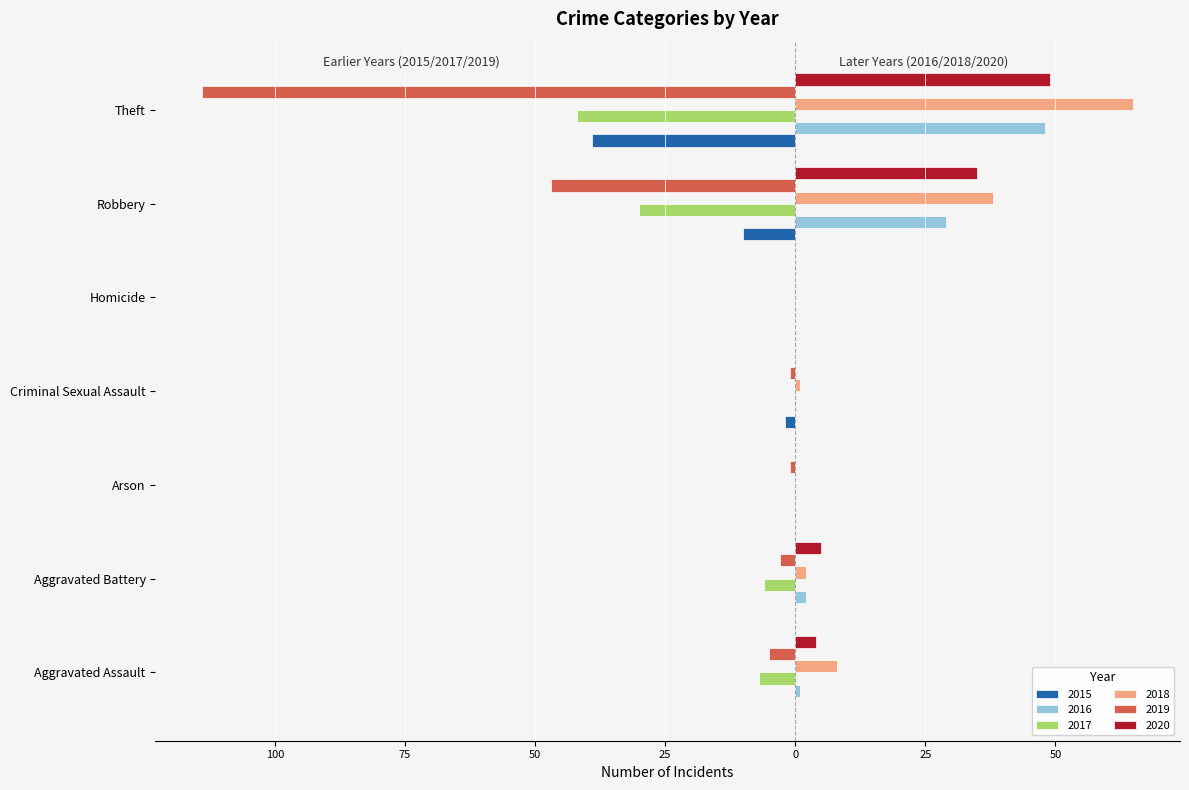

Is it true that 2015 equals -1 at Criminal Sexual Assault?

False